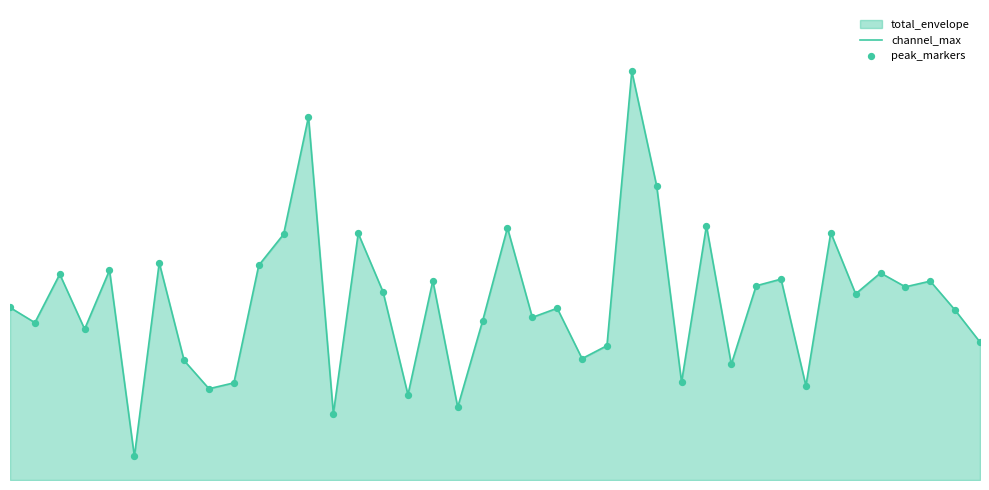

Which series has the largest total across all categories?

channel_max